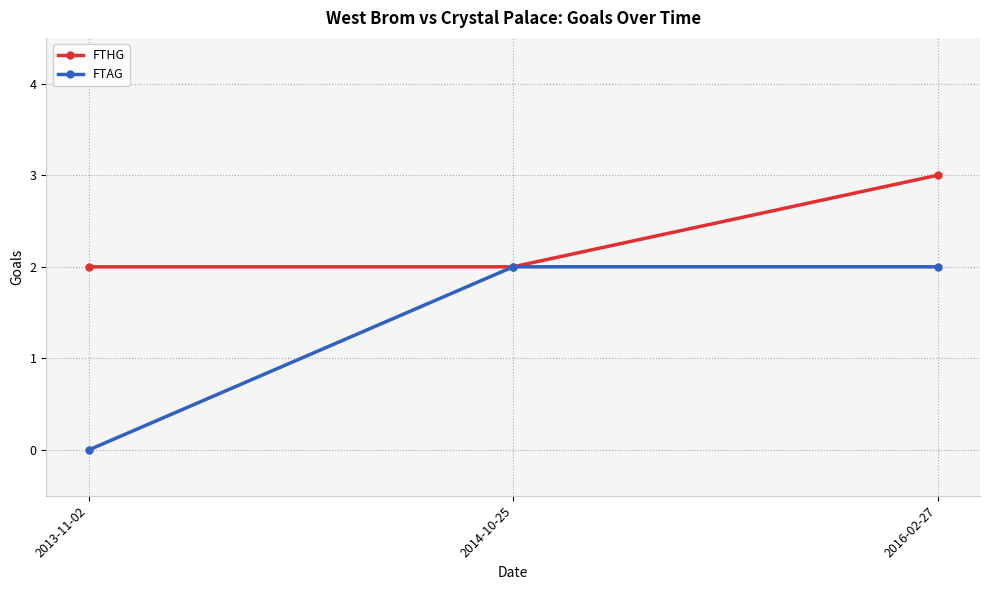

What is the value of the FTHG point at the 1st from the left?

2